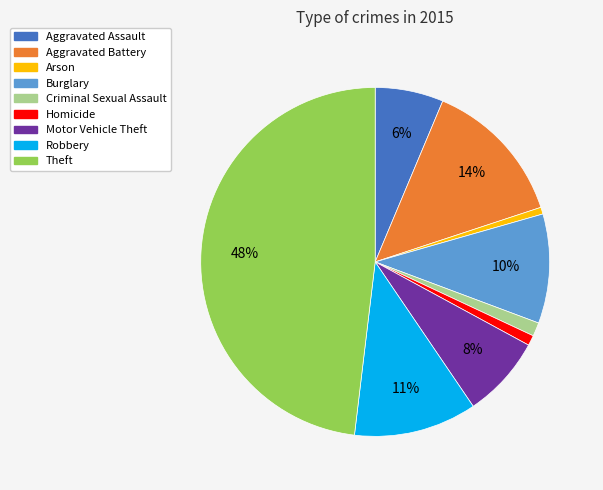

To the nearest percent, what is the difference between the Aggravated Battery and Motor Vehicle Theft slice percentages?

6%